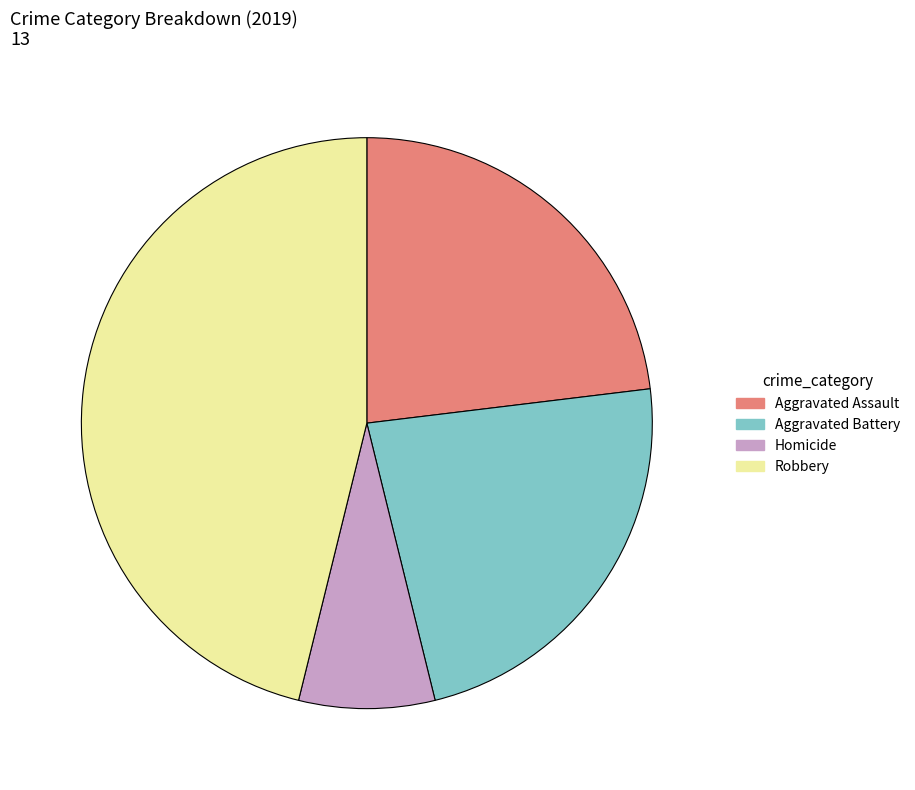

Approximately how many times larger is the value at Aggravated Assault compared to Robbery?

0.5